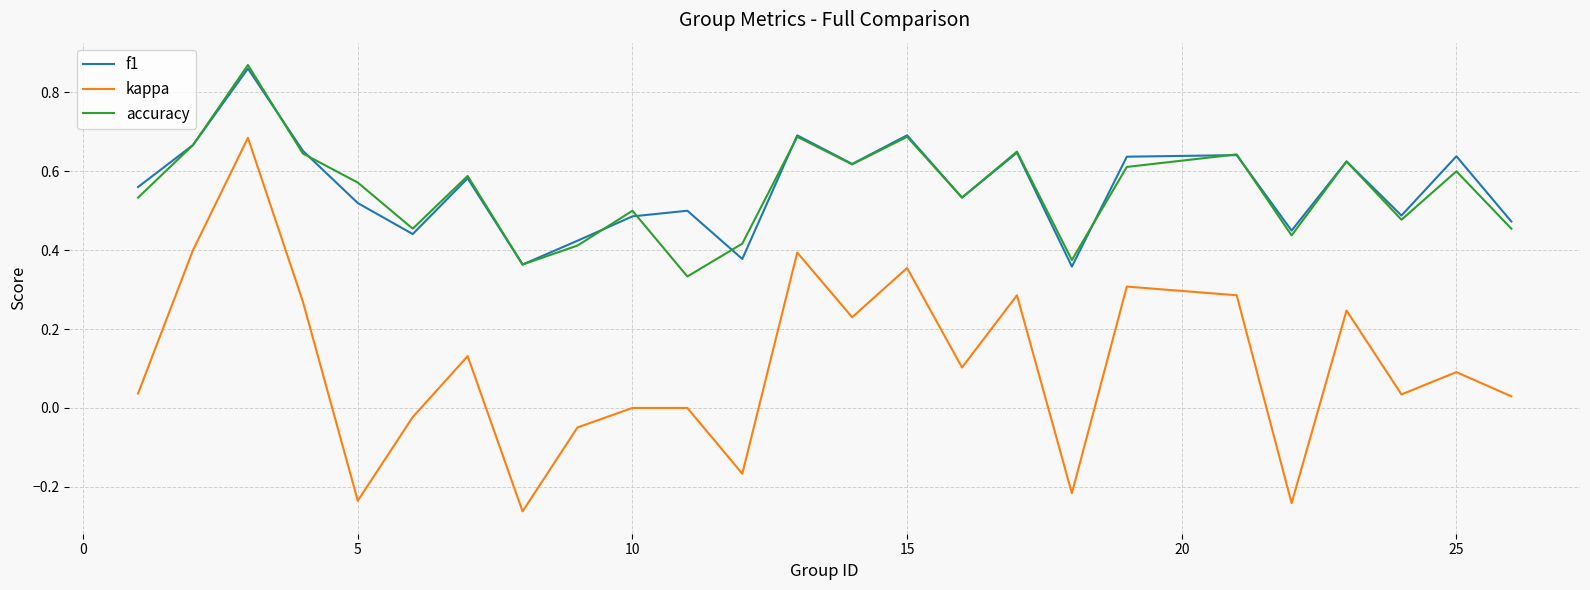

Which series has the largest range (max minus min)?

kappa